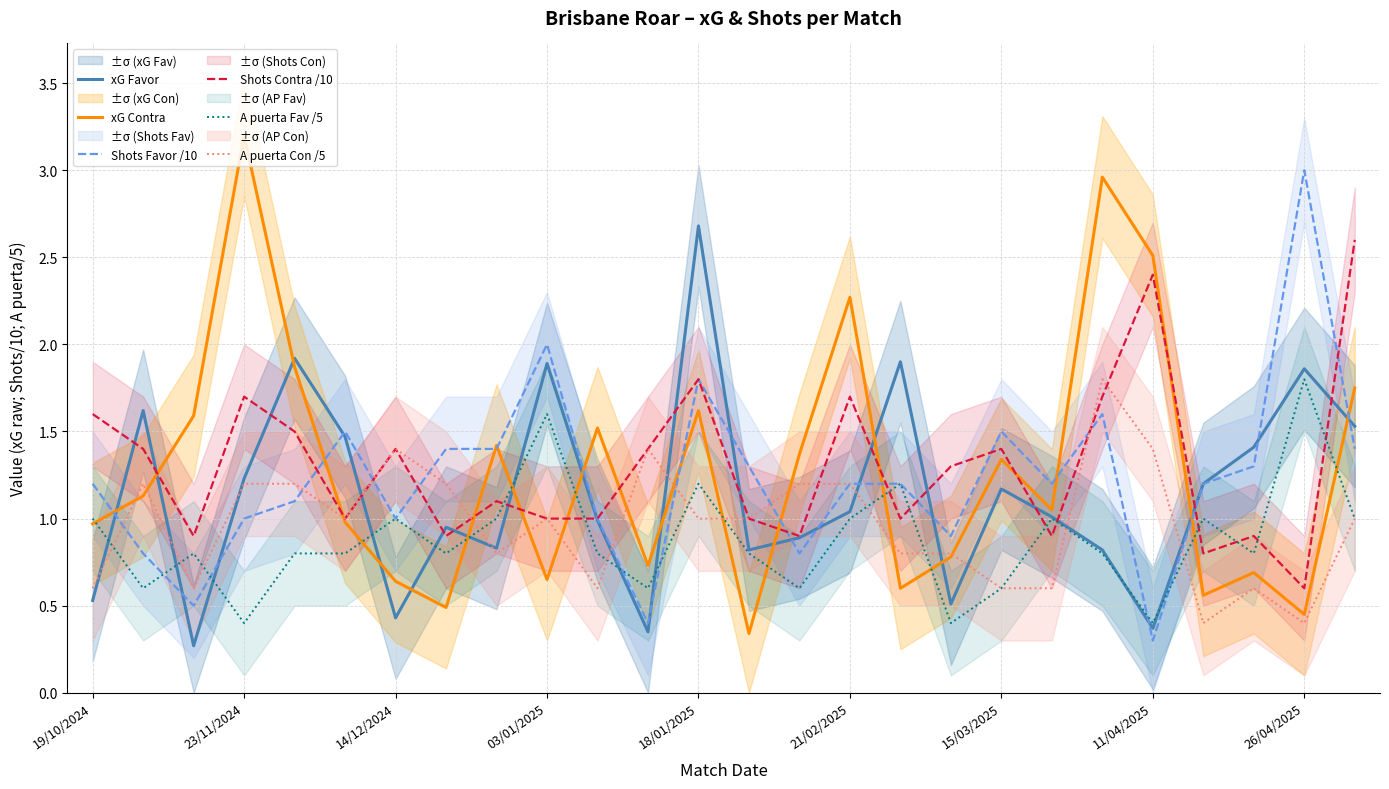

In A puerta Fav /5, how many points are lower than both neighbors (excluding endpoints)?

8